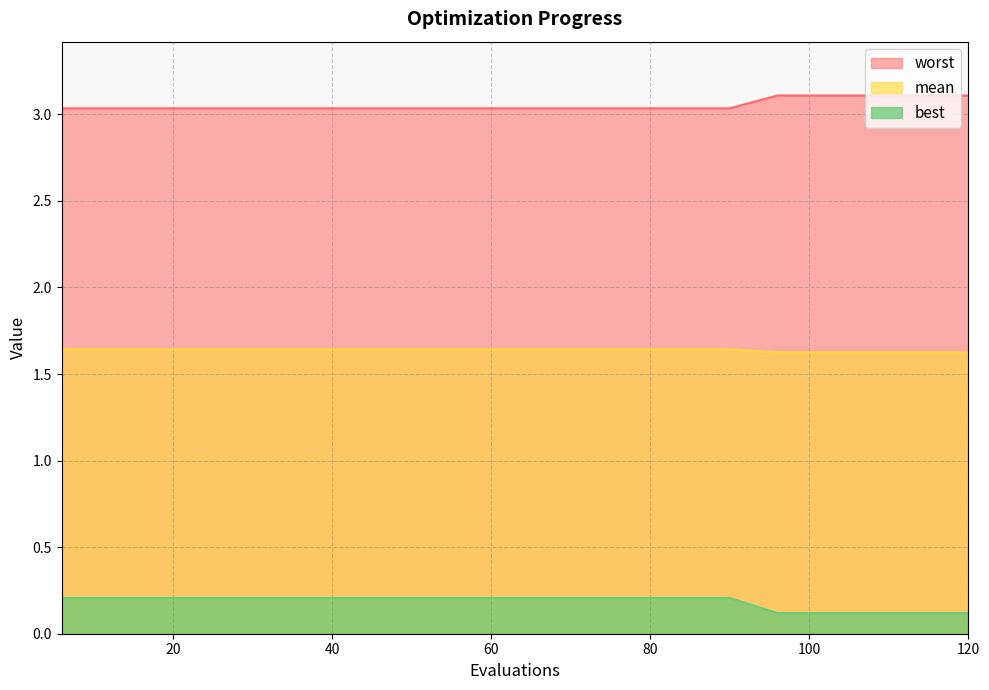

What is the sum of all best values?

3.7